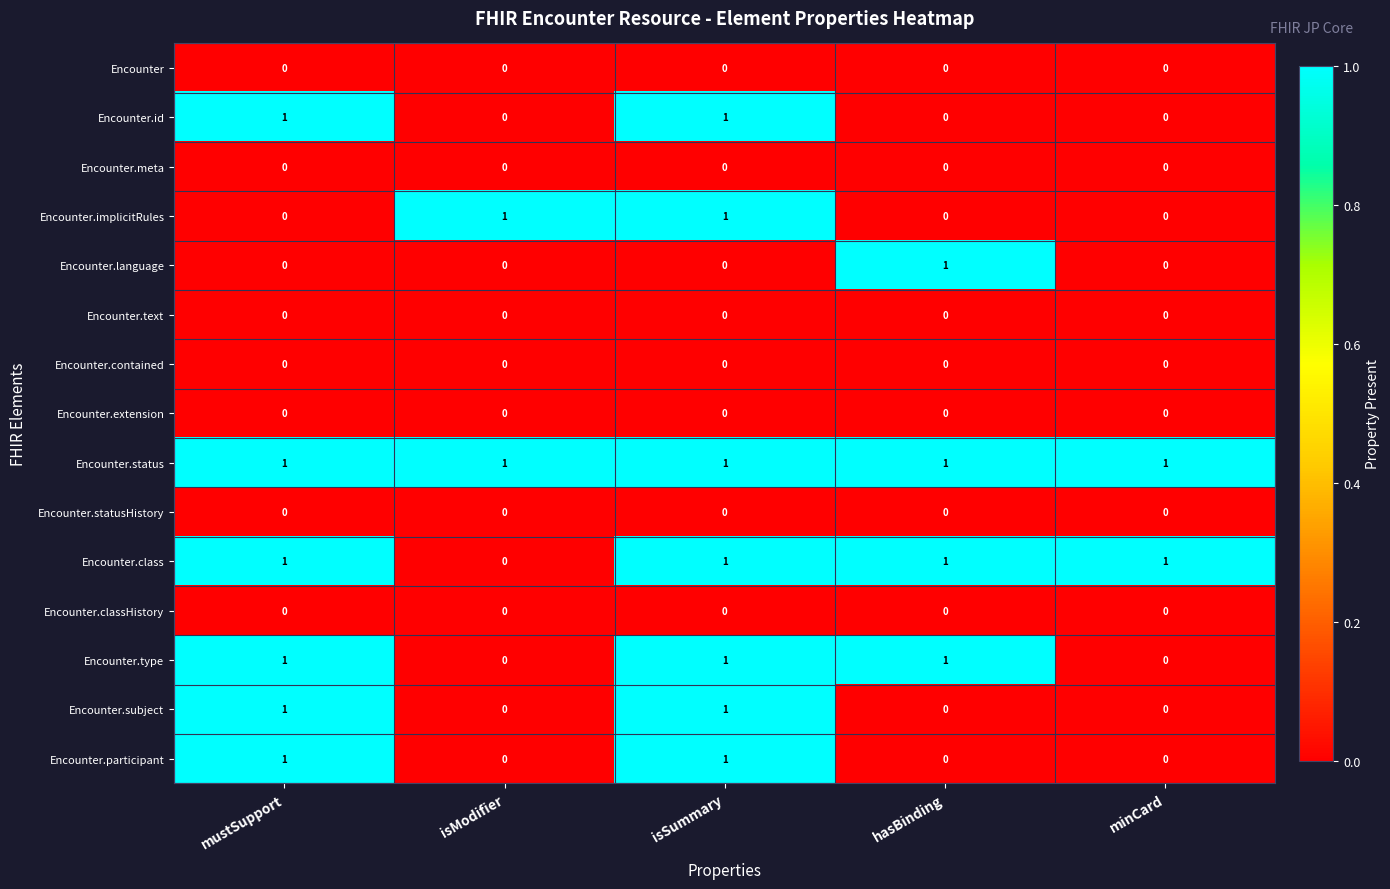

What is the sum of all Encounter.status values?

5